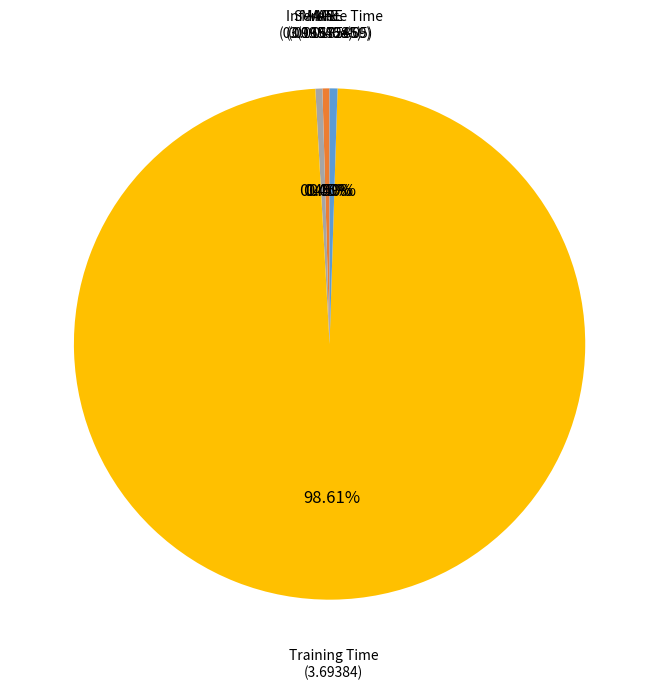

Is there a majority slice in this chart?

Yes